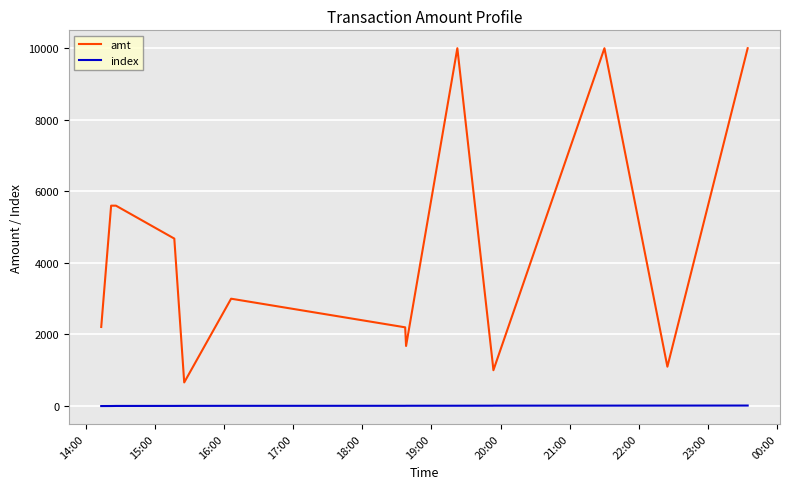

What is the difference between the maximum and minimum values in the amt series?

9340.0